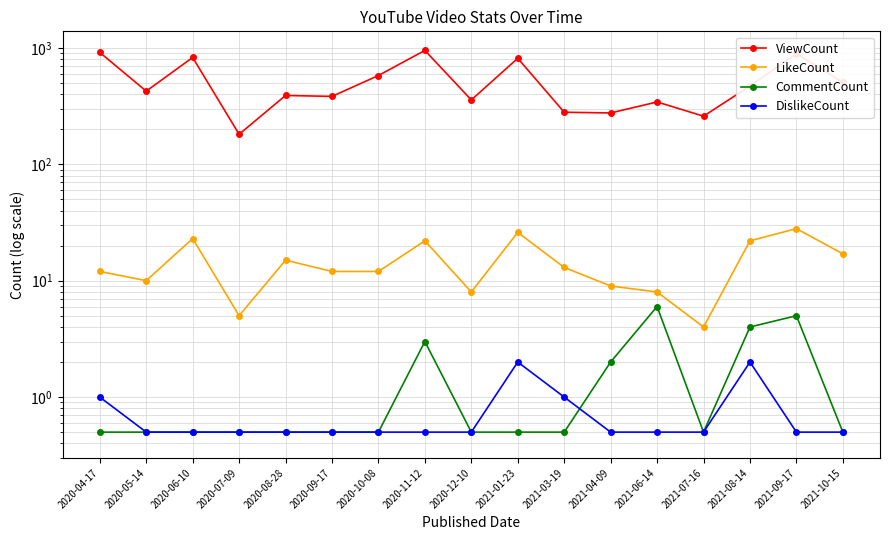

Between 2021-08-14 and 2021-06-14, which is larger?

2021-08-14